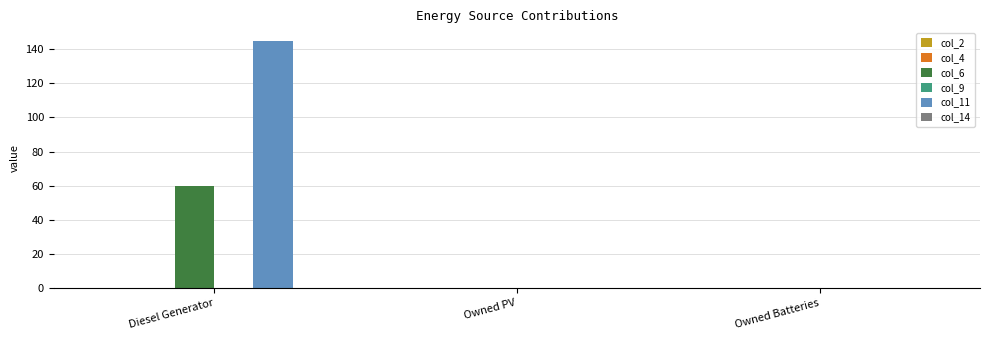

Are the bars grouped side by side (vs. stacked)?

Yes